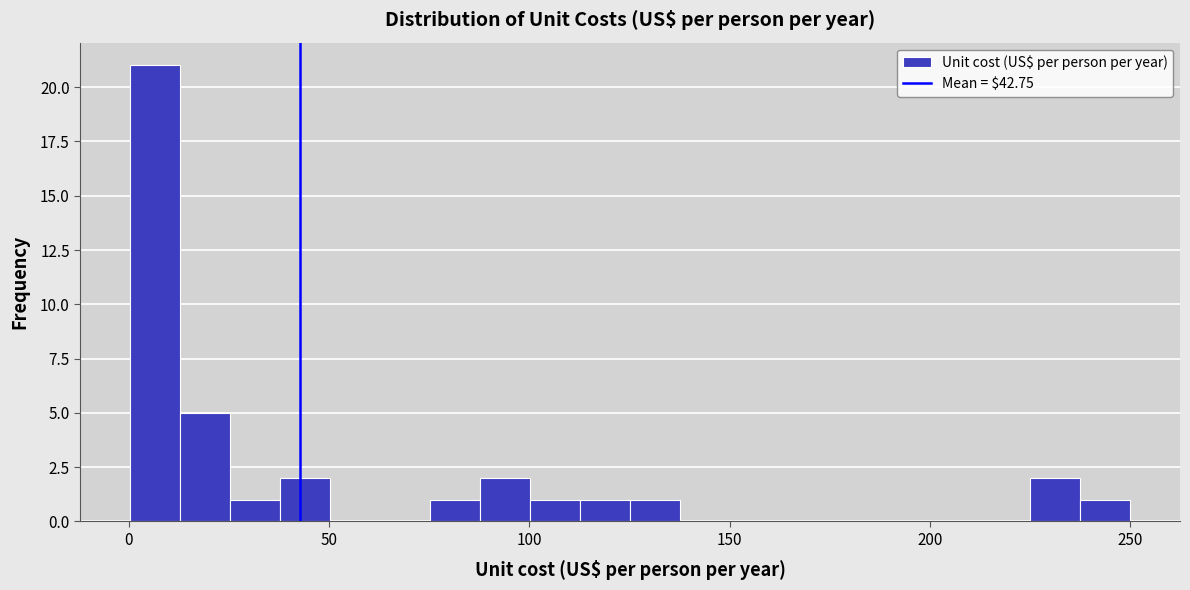

Read against the x-axis, roughly where is the centre of the tallest bar?

5